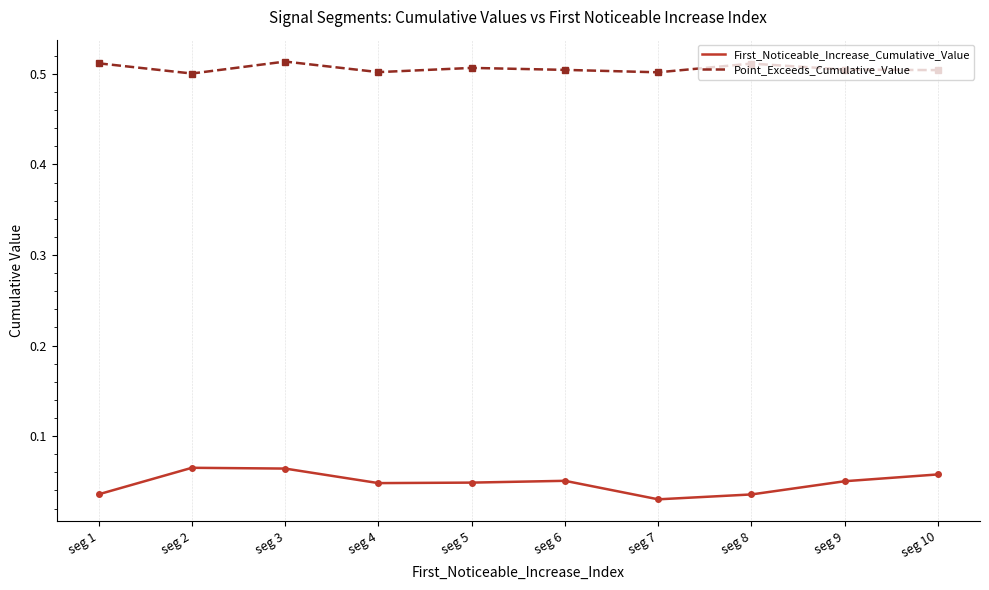

What is the total value across all series at seg 3?

0.6